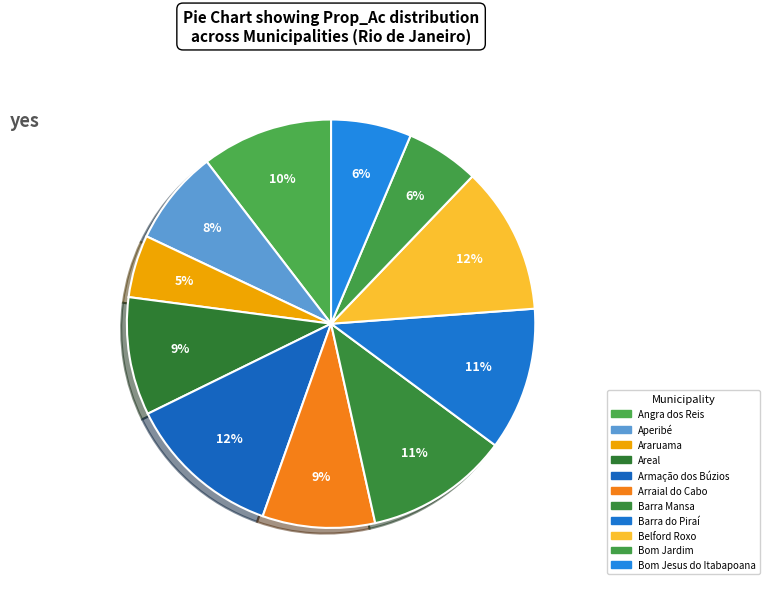

How many segments does this pie chart have?

11